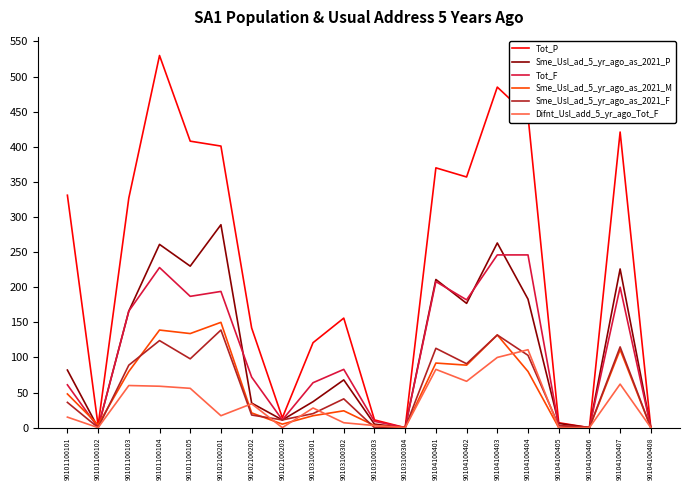

What is the average value of the Difnt_Usl_add_5_yr_ago_Tot_F series?

35